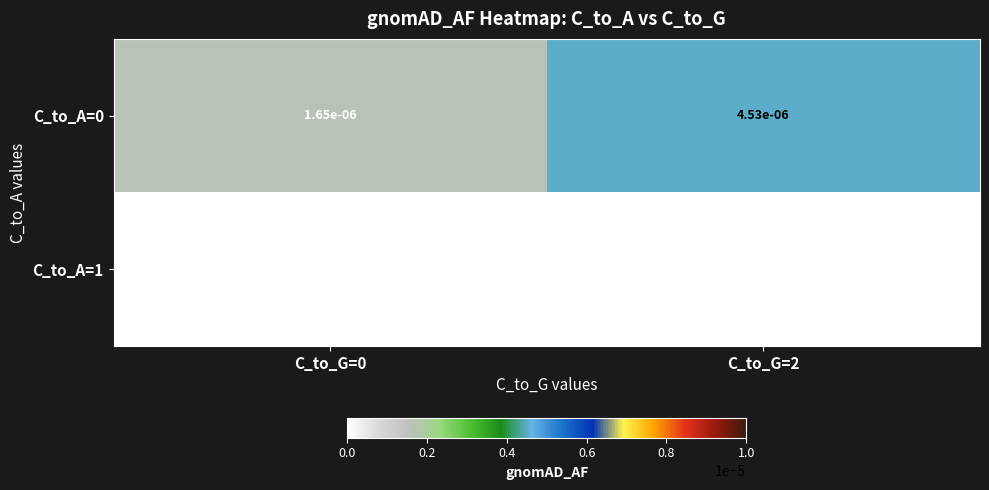

Which category has the highest value across all series?

C_to_G=2